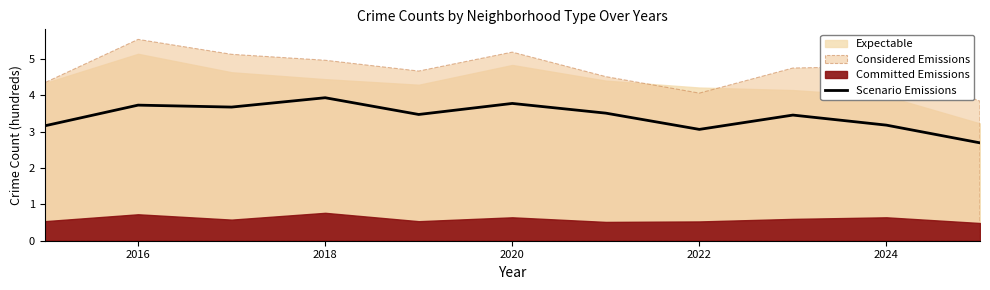

What is the highest value of the Scenario Emissions series?

3.9